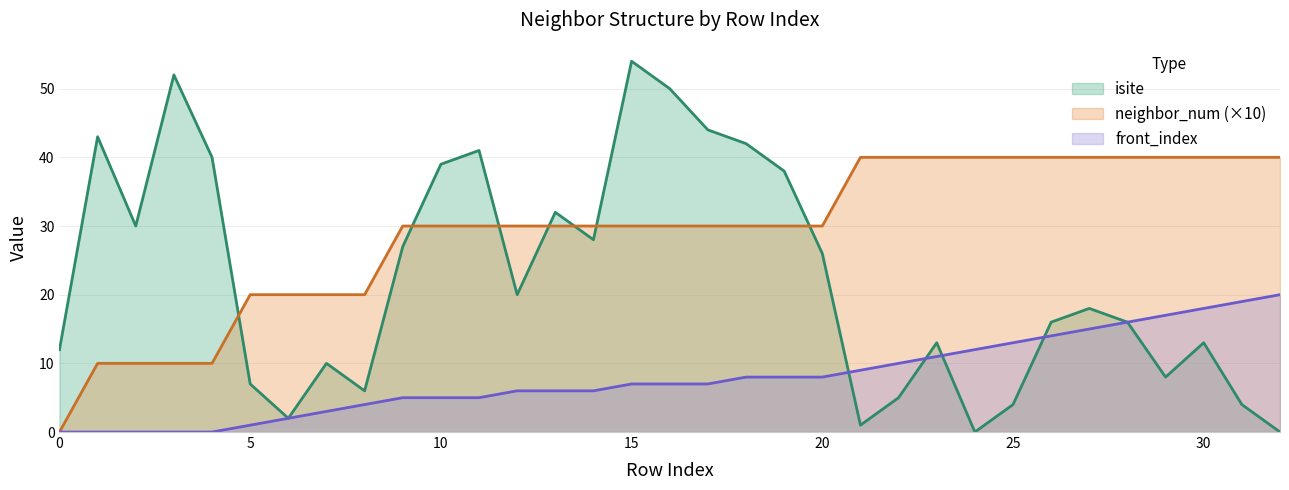

Which category has the highest value across all series?

15